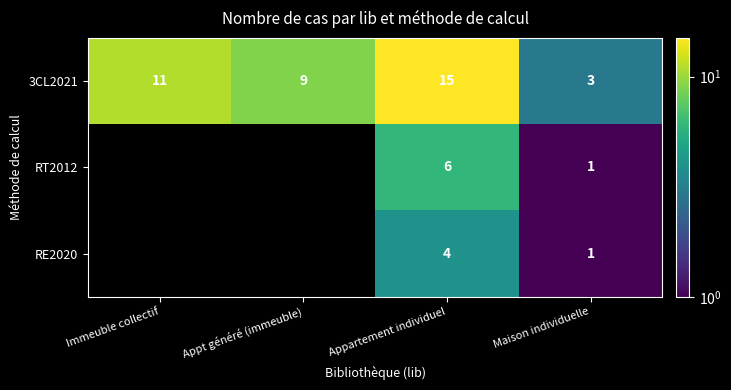

Between Appt généré (immeuble) and Appartement individuel, which is larger?

Appartement individuel